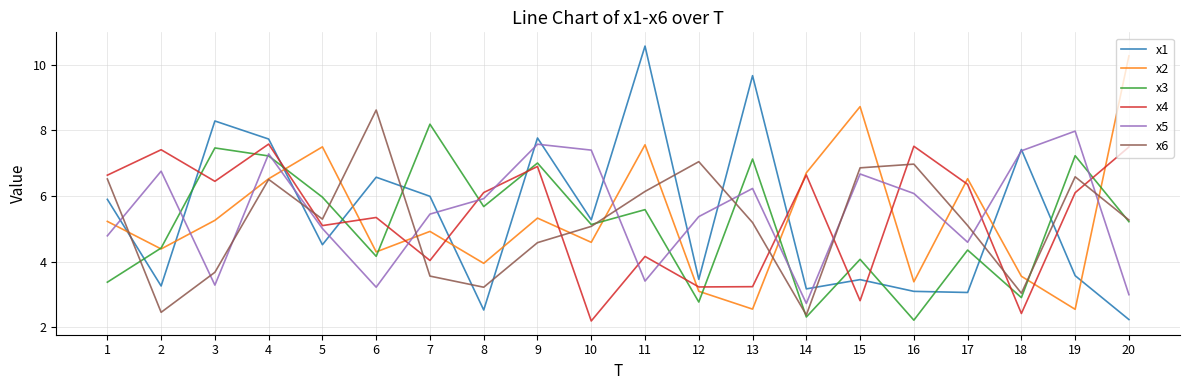

Is it true that x5 equals 3.4 at 11?

True